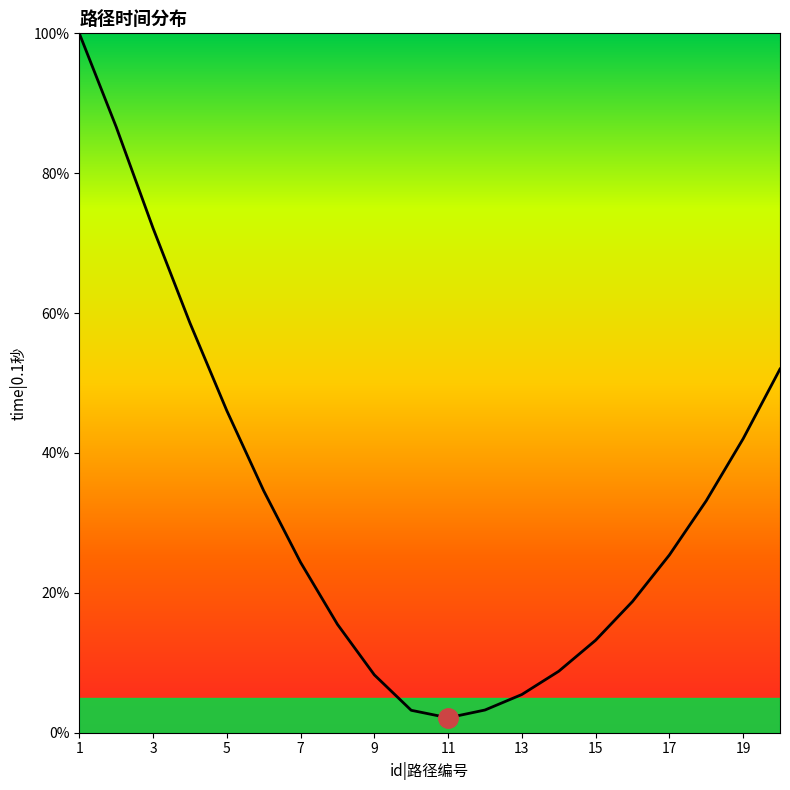

What is the greatest value displayed?

100.0